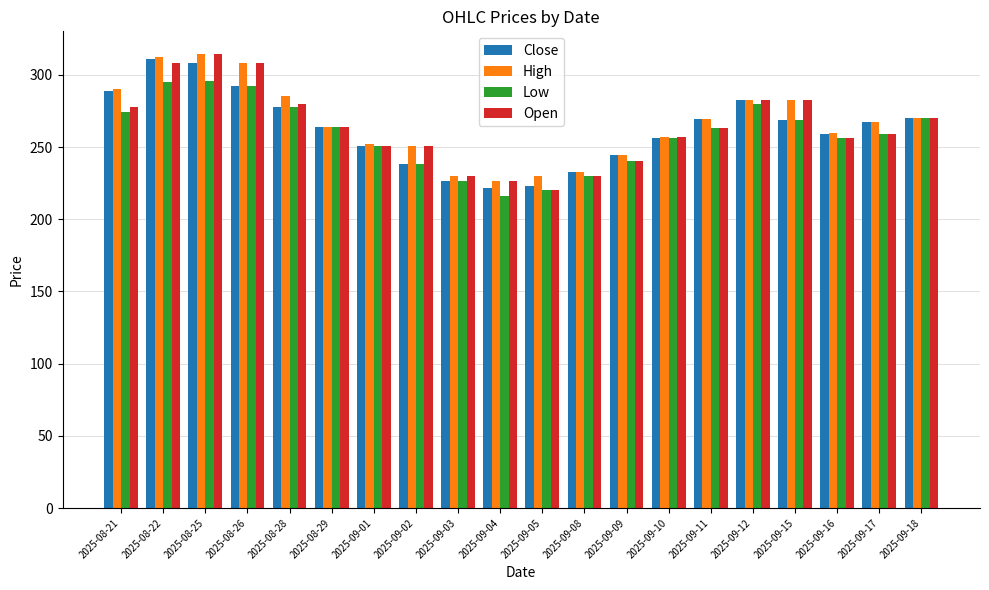

What is the minimum value shown in the chart?

216.0